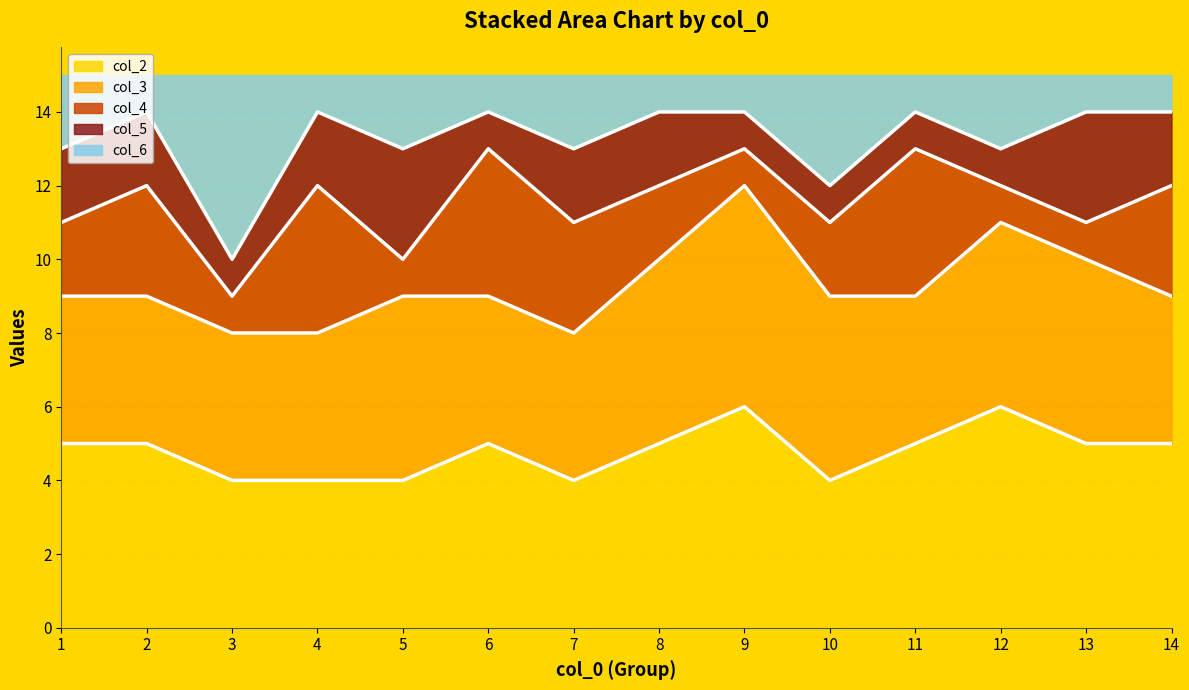

At which label is col_3 closest to 5?

5